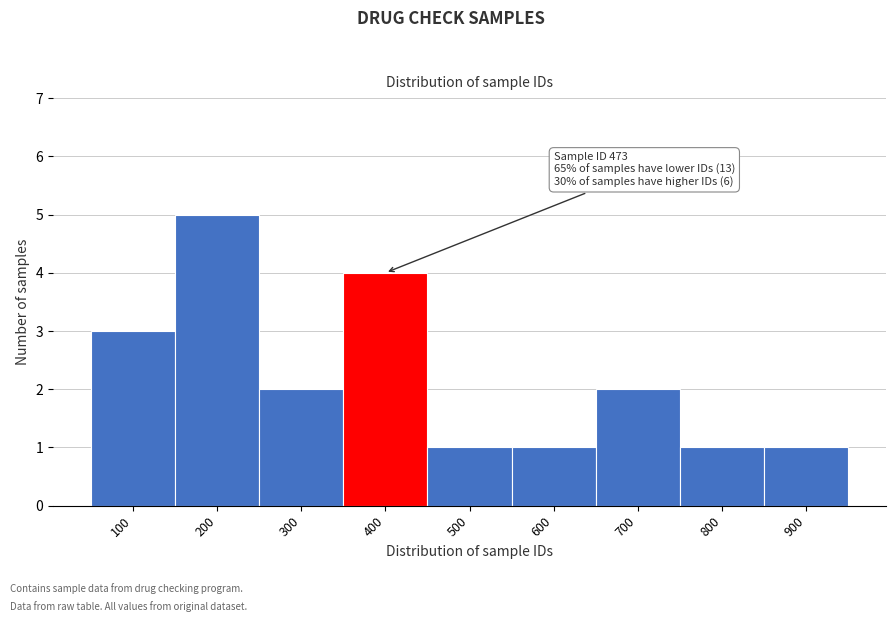

Reading right to left, transcribe all the data shown in this chart.

900=1	800=1	700=2	600=1	500=1	400=4	300=2	200=5	100=3